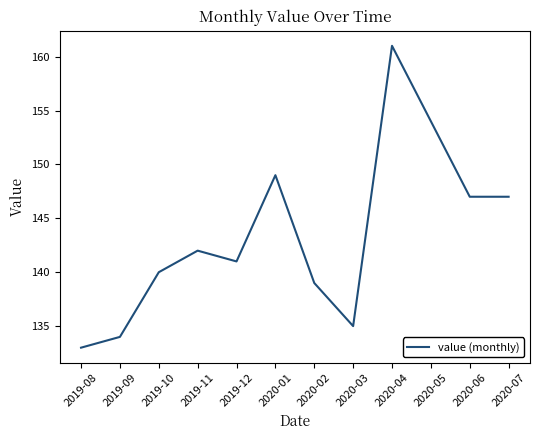

What position from the left is 2019-08?

1